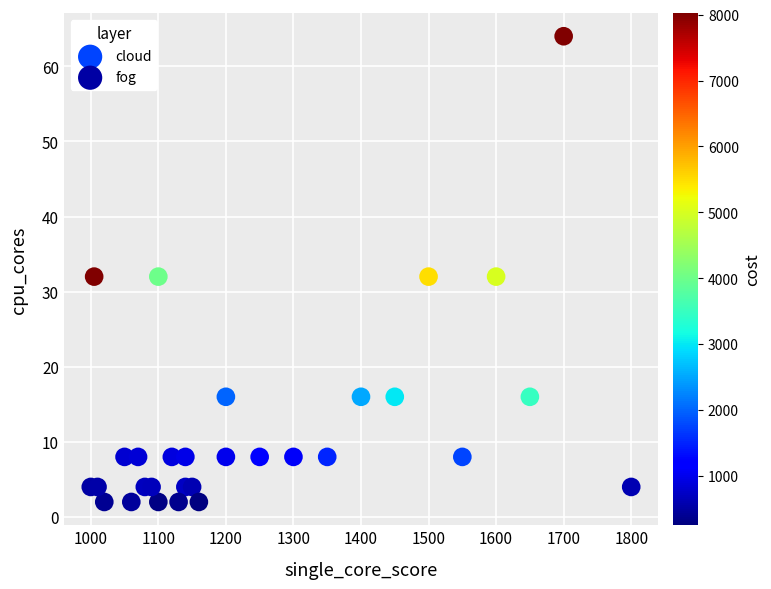

Which series has the widest spread of Y values?

cloud